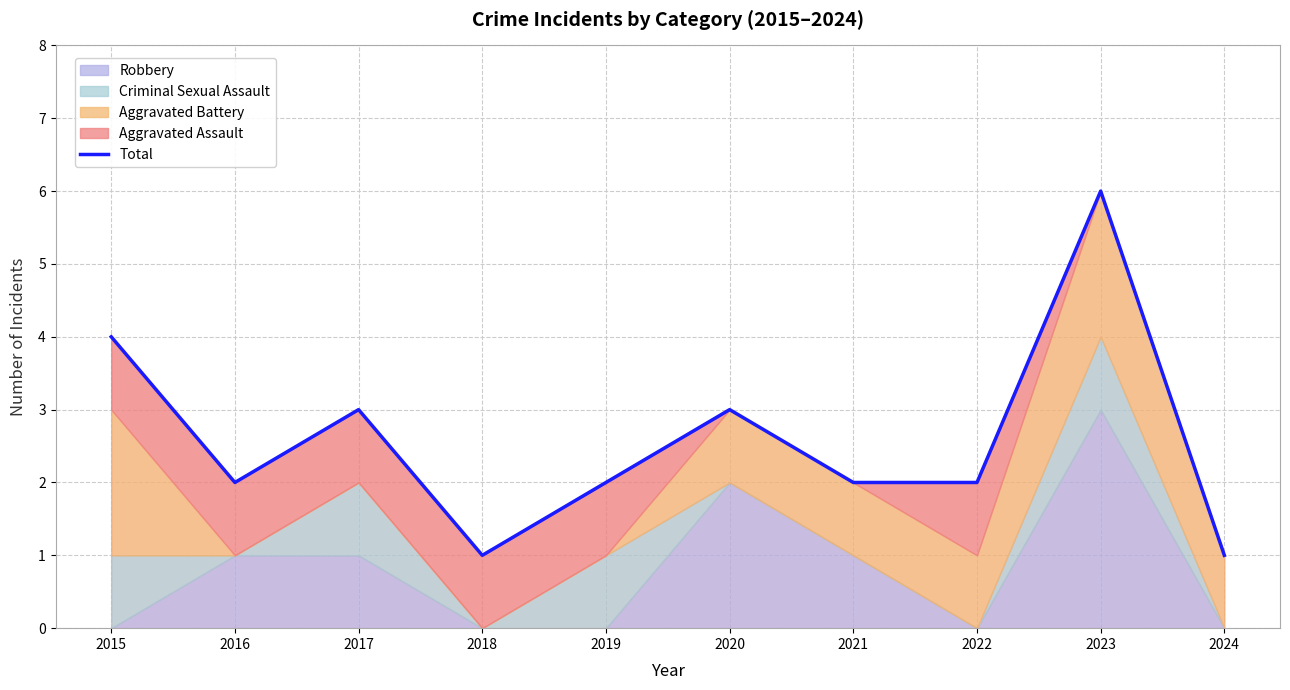

Reading left to right, what are all the values shown in this chart?

4	2	3	1	2	3	2	2	6	1